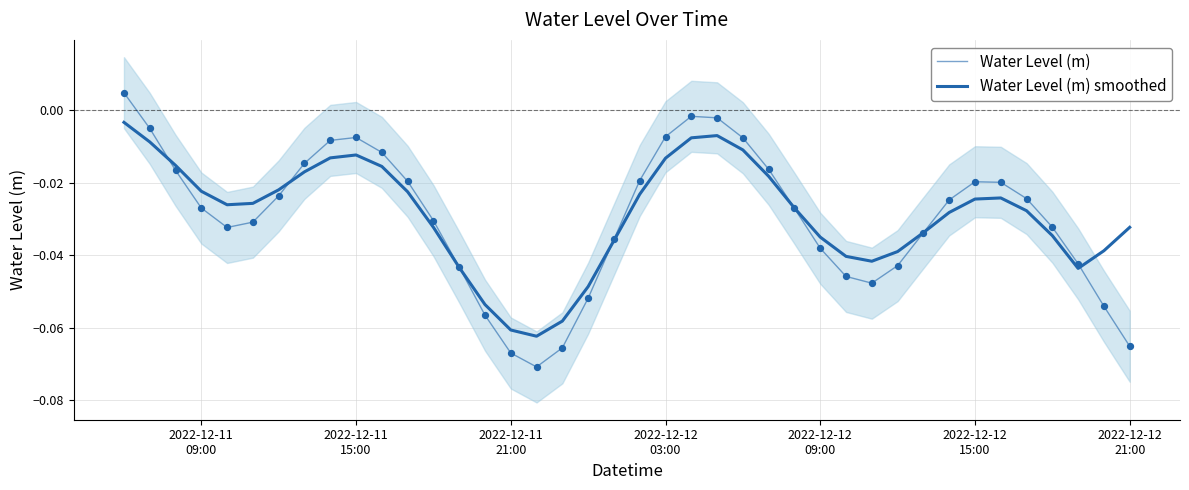

Which series contains the lowest Y value?

Water Level (m)